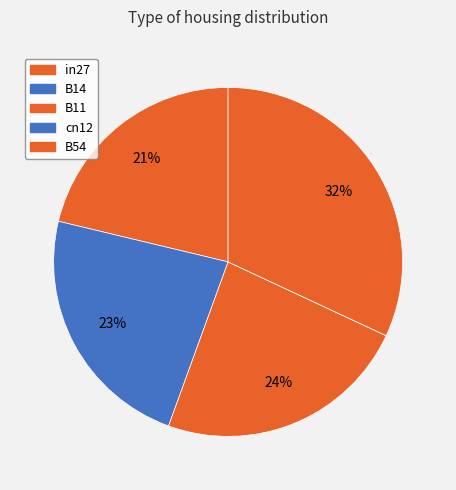

Rank the categories by value from highest to lowest.

B54, B11, B14, in27, cn12